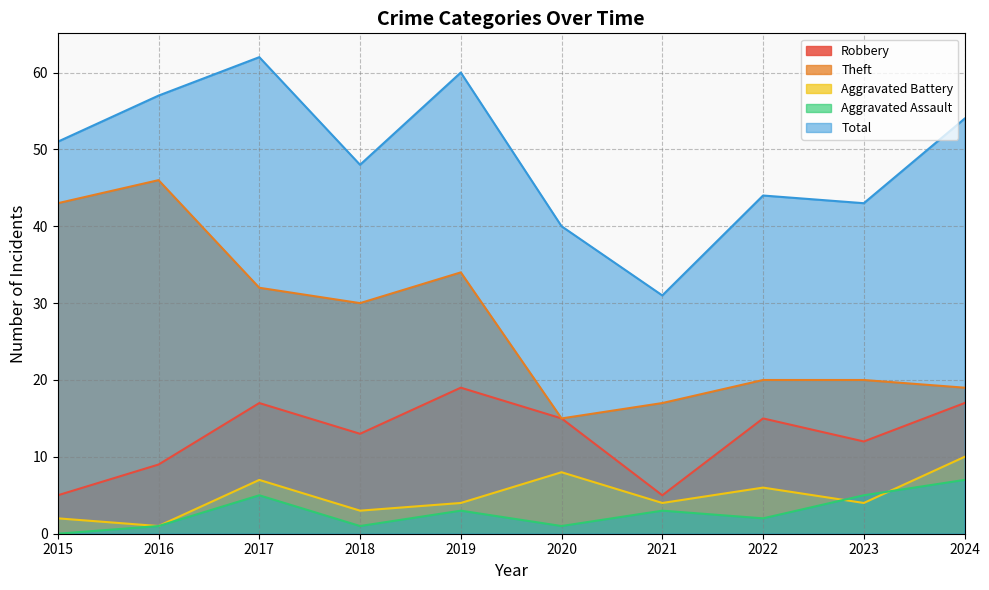

Reading right to left, what are all the values shown in this chart?

Robbery: 17	12	15	5	15	19	13	17	9	5
Theft: 19	20	20	17	15	34	30	32	46	43
Aggravated Battery: 10	4	6	4	8	4	3	7	1	2
Aggravated Assault: 7	5	2	3	1	3	1	5	1	0
Total: 54	43	44	31	40	60	48	62	57	51